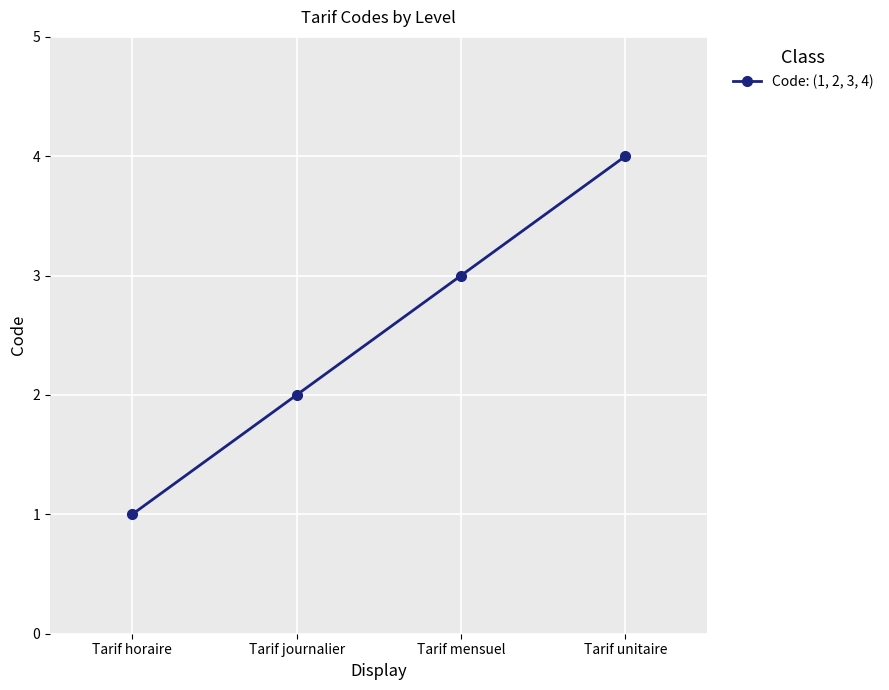

The chart shows a value of 3 at Tarif mensuel. True or false?

True